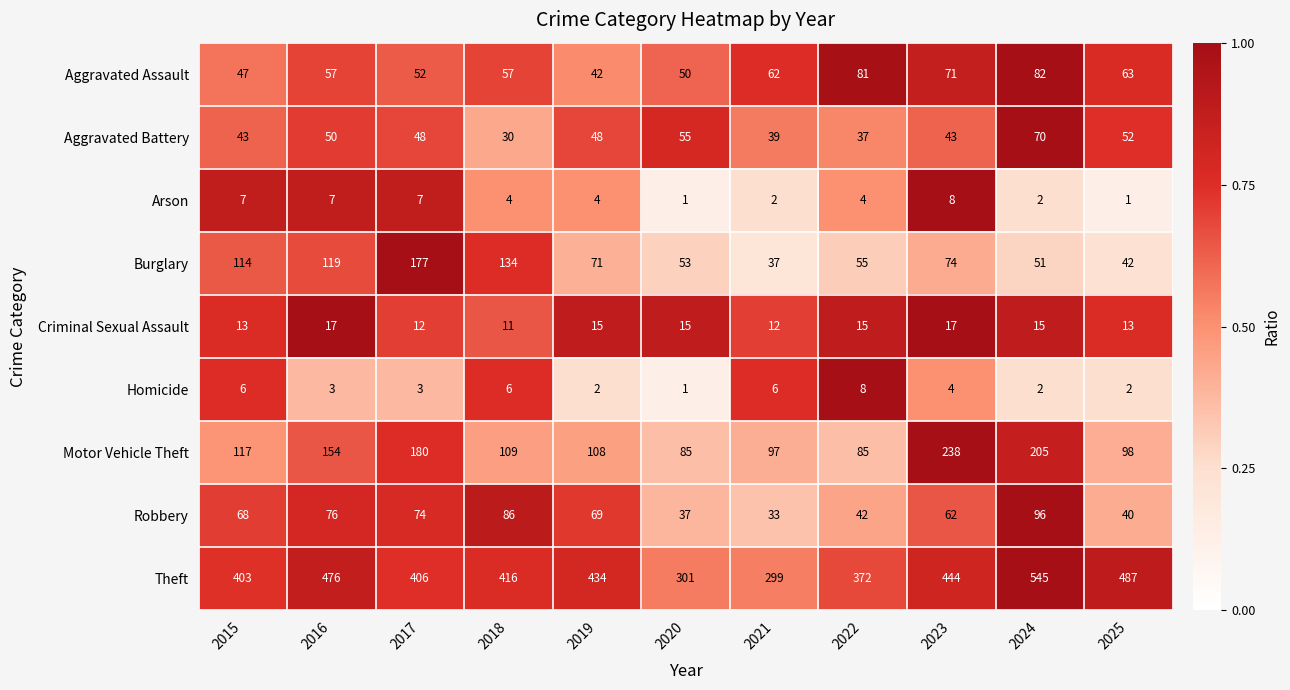

Which series has the largest total across all categories?

Theft